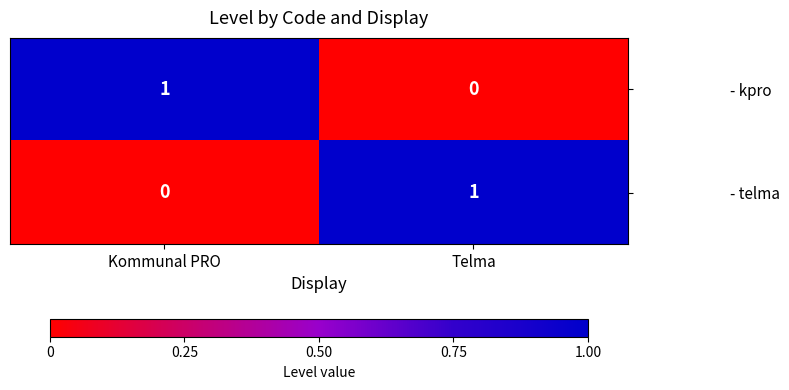

Which category has the highest value in the - telma series?

Telma